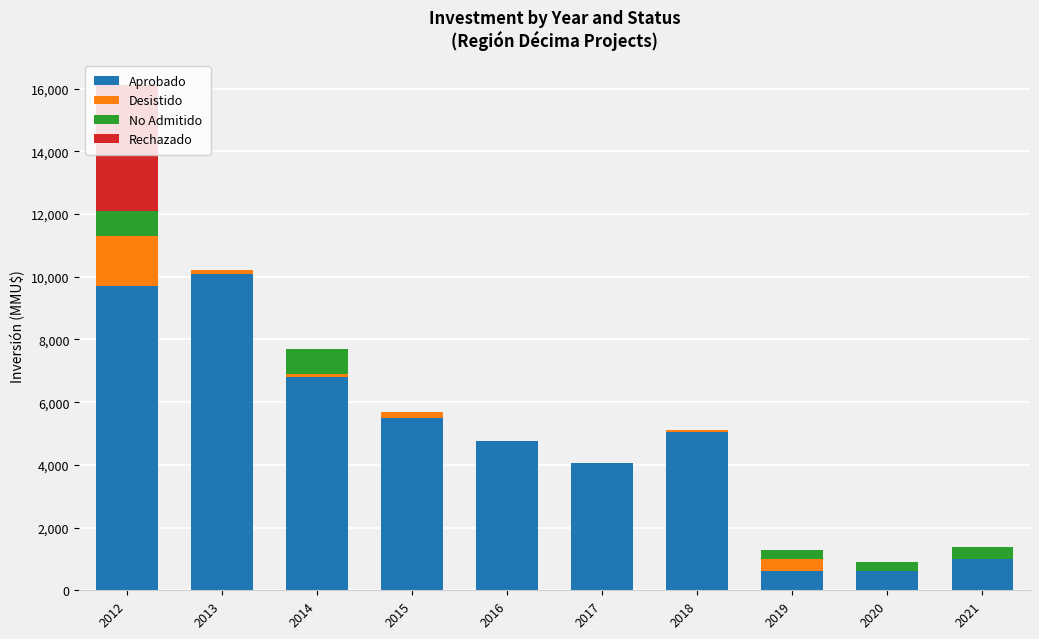

How many data points does each series have?

10